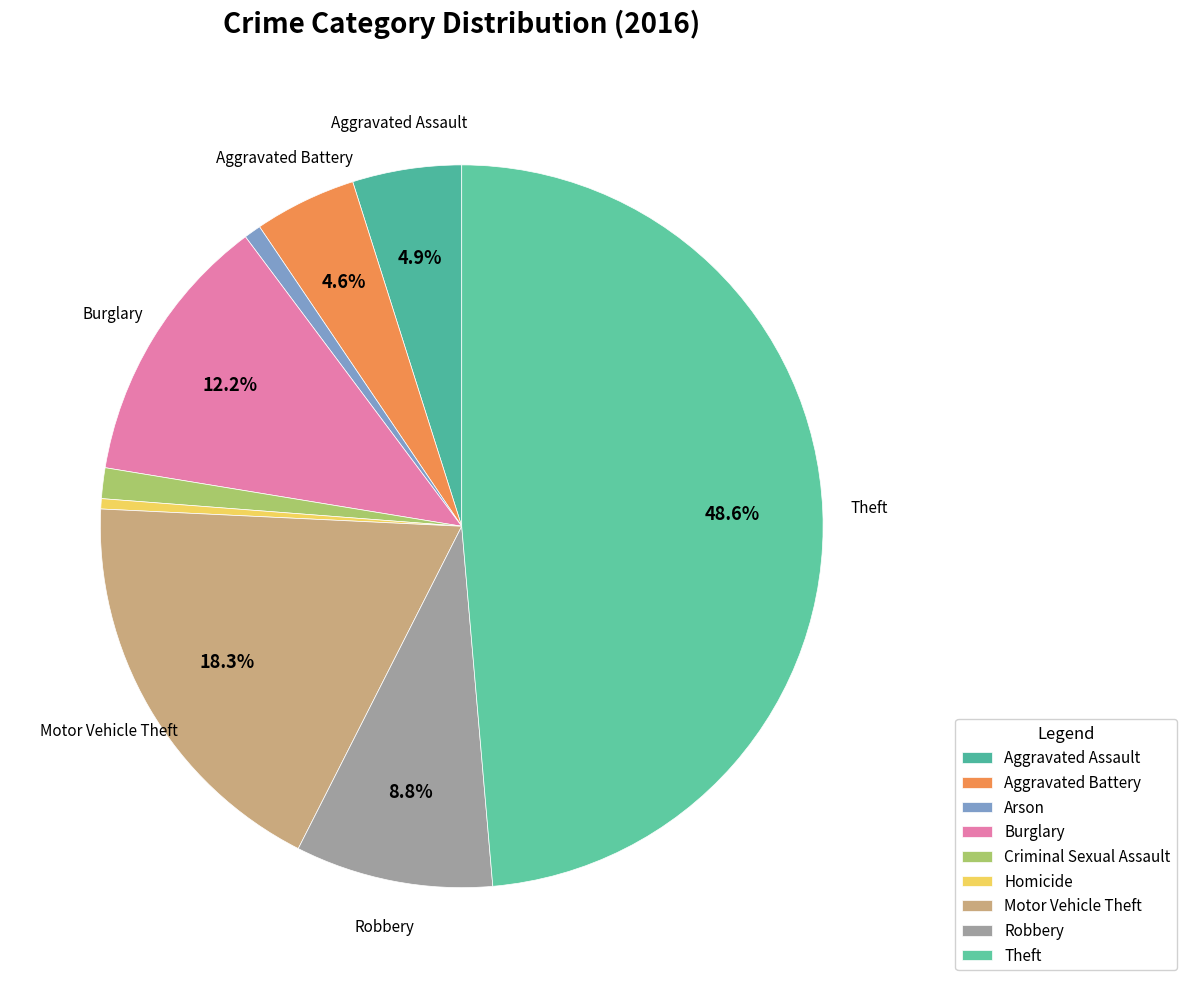

To the nearest percent, what portion does Burglary represent?

12%